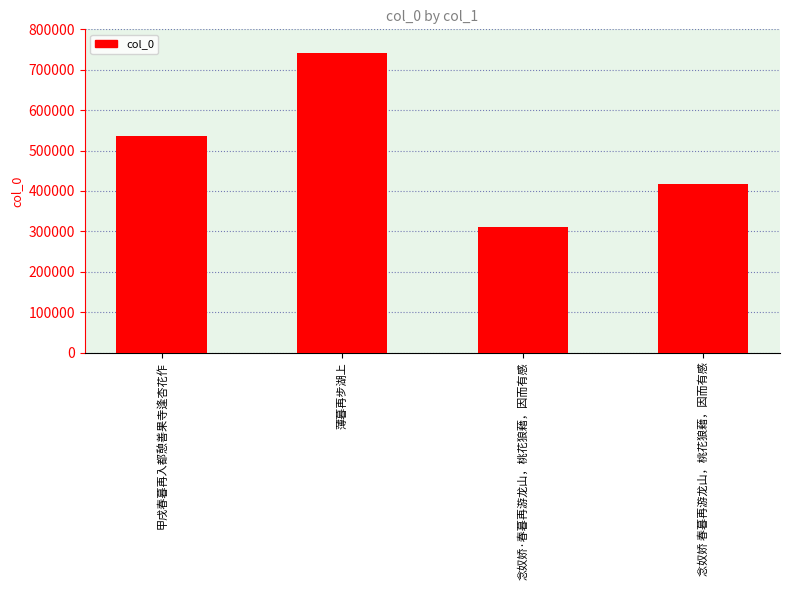

How many data points does each series have?

4